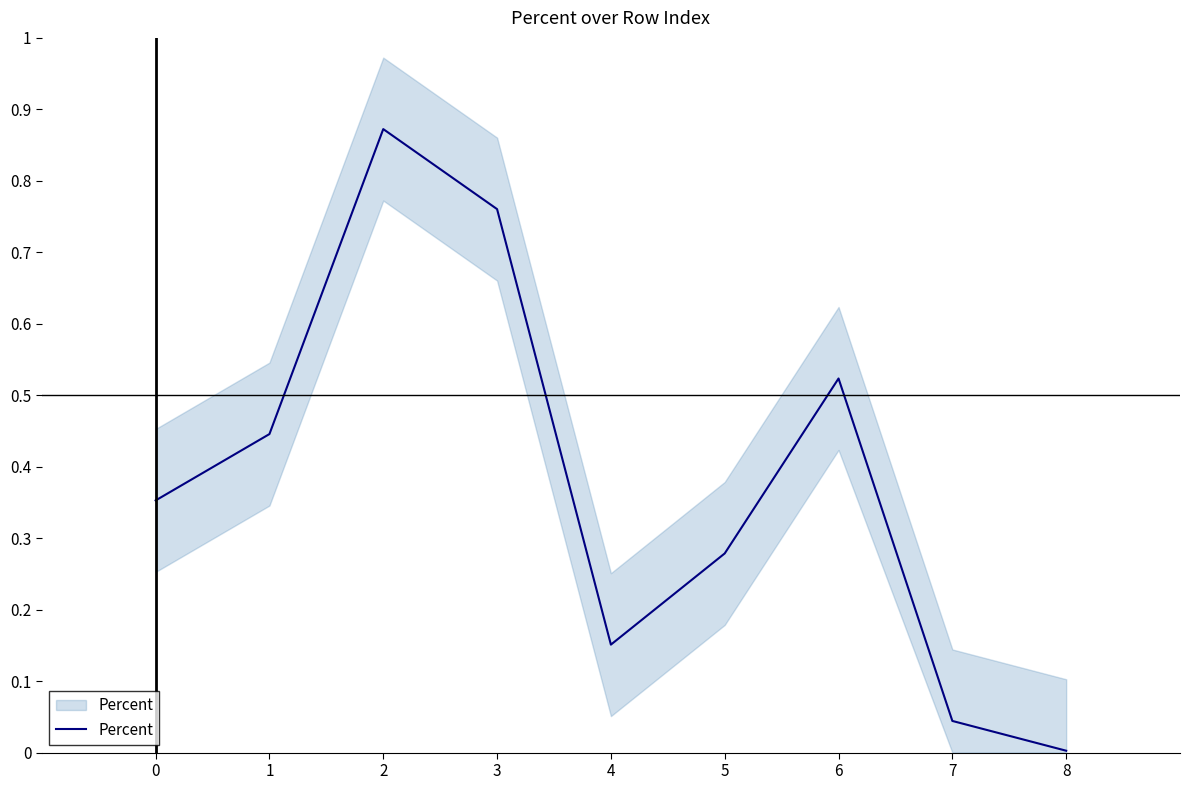

How many distinct data groups are displayed?

1